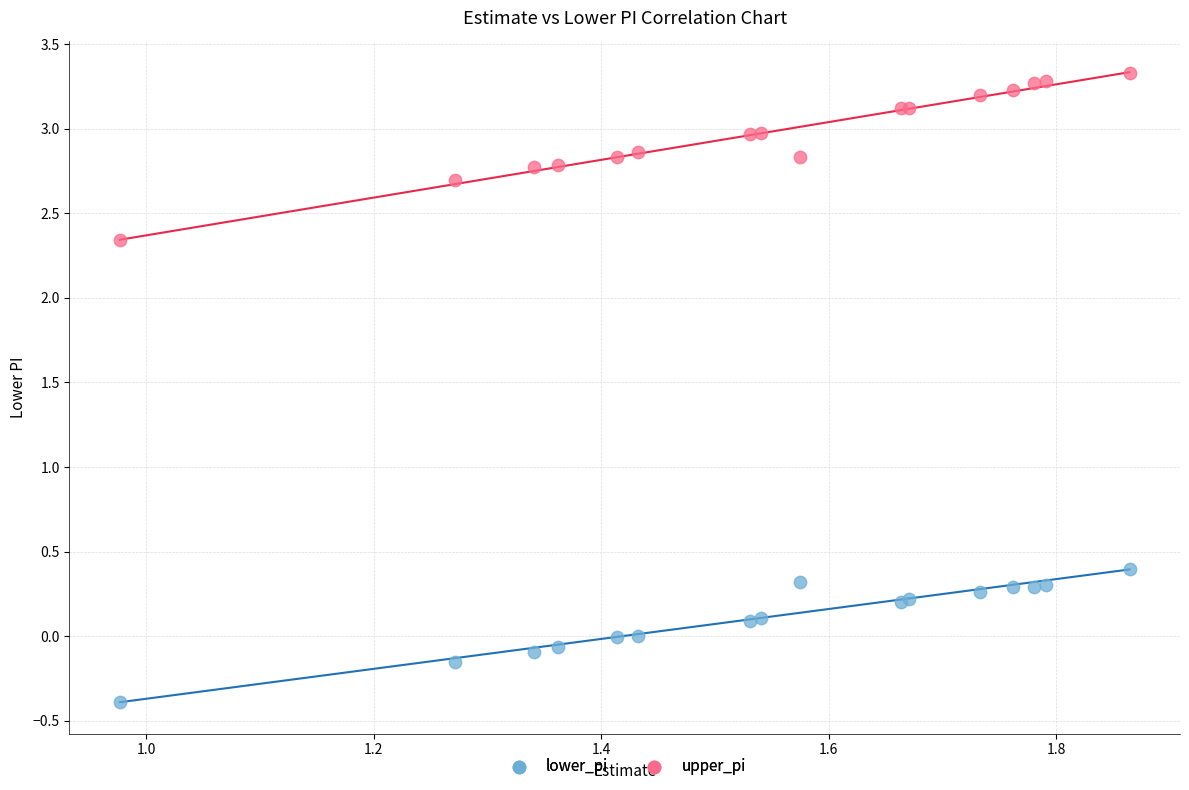

Across all series, what Y value is closest to 1?

0.4